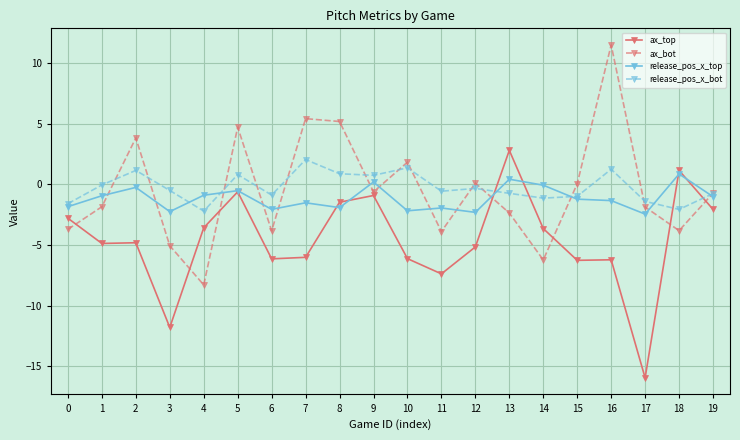

The value of release_pos_x_top at 0 is -1.8. True or false?

True